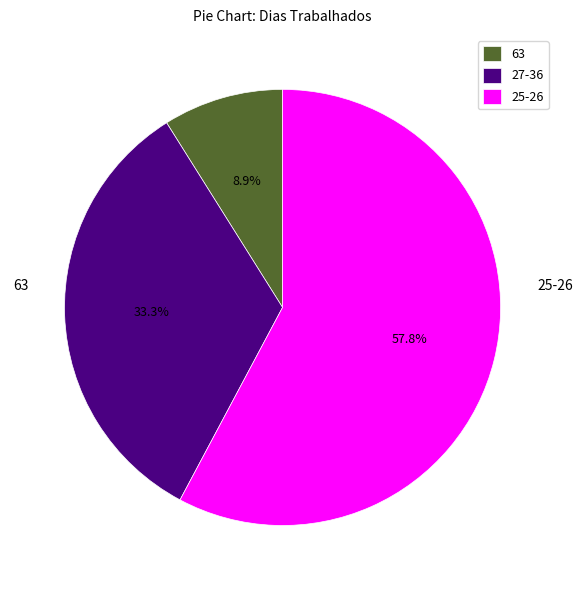

Is there any slice that represents more than half of the pie?

Yes